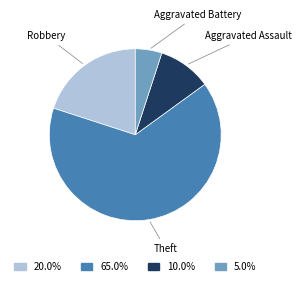

Between Aggravated Battery and Aggravated Assault, which is larger?

Aggravated Assault